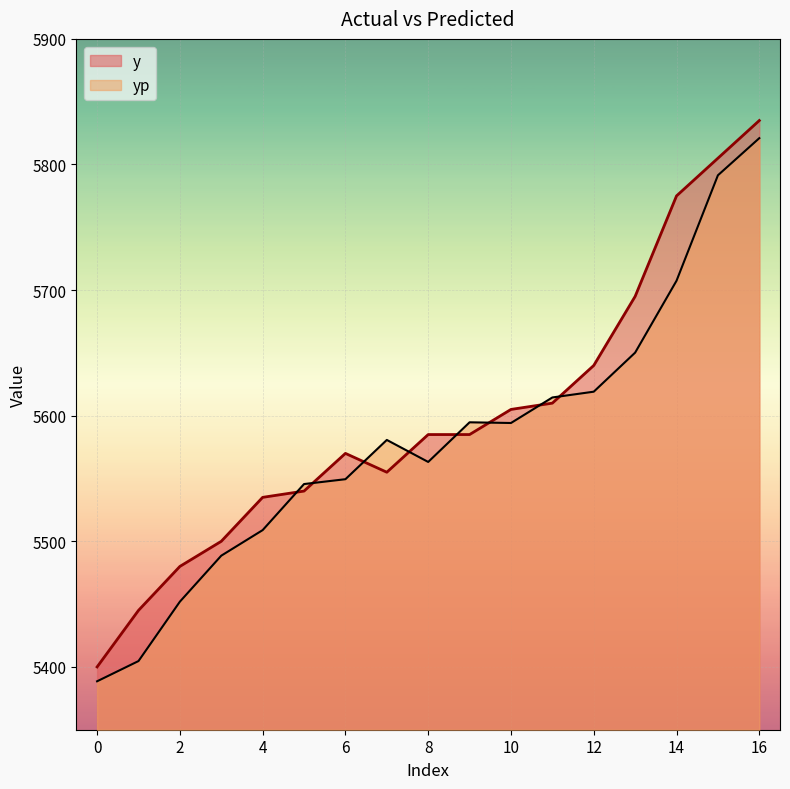

How many distinct data groups are displayed?

2